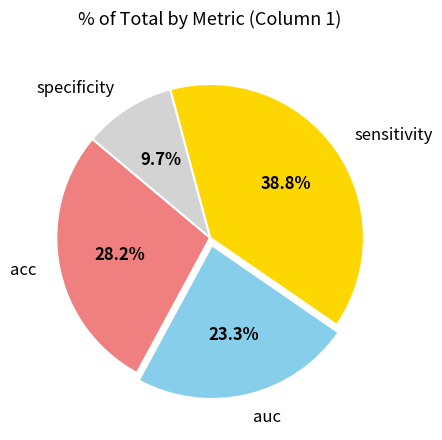

Count the number of slices in the pie.

4